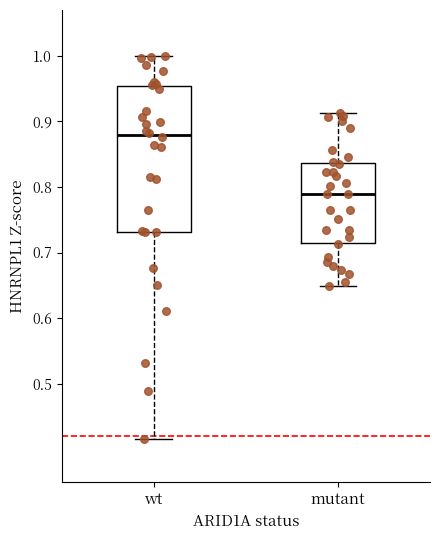

Comparing the boxes themselves (not the whiskers), which one is the tallest?

wt